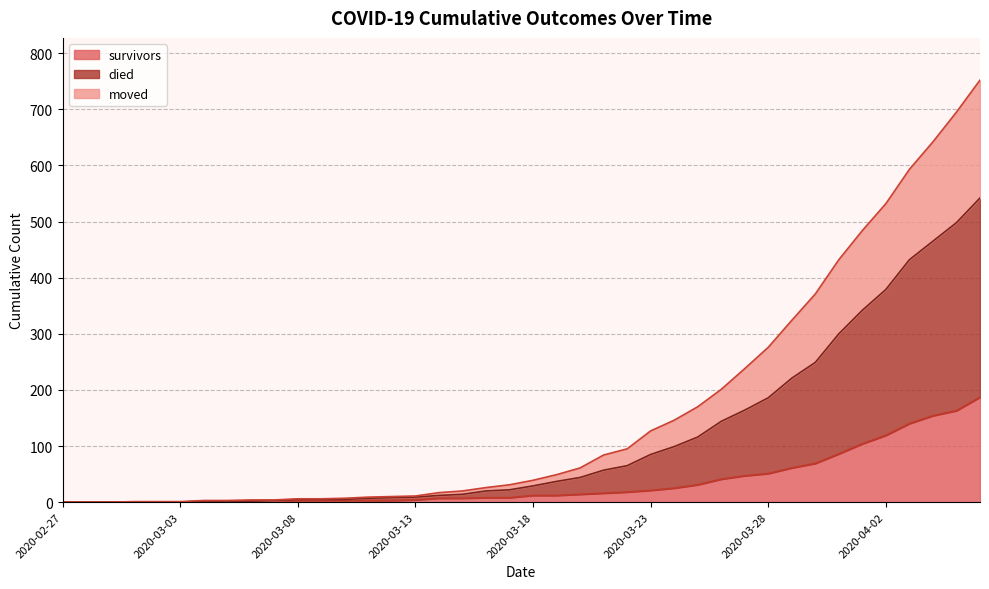

The survivors series shows 0 at 2020-02-27. True or false?

True